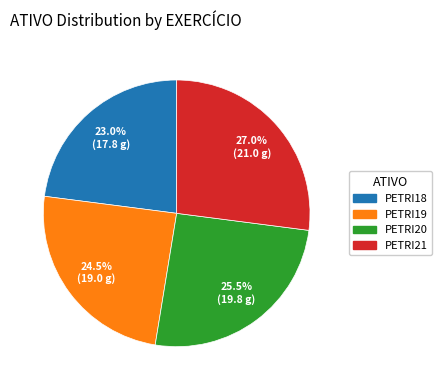

Rank the categories by value from lowest to highest.

PETRI18, PETRI19, PETRI20, PETRI21